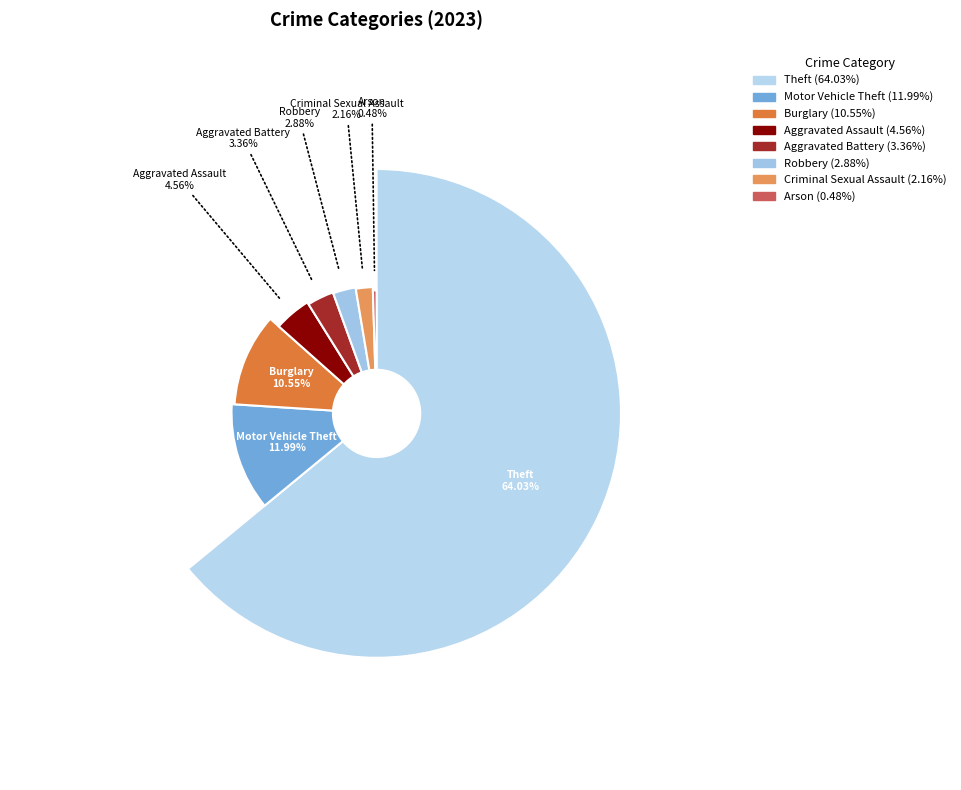

To the nearest percent, what percentage of the pie is Robbery?

3%